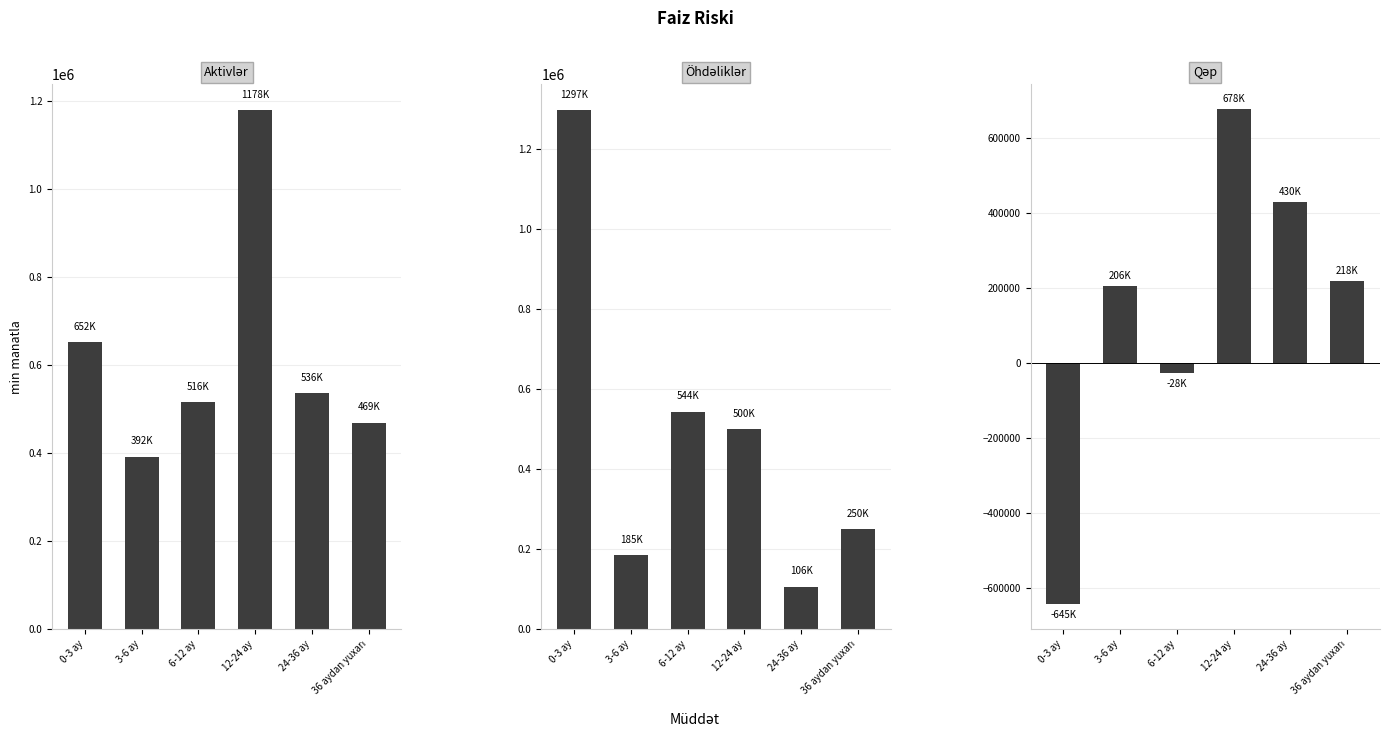

Reading left to right, transcribe all the data shown in this chart.

Aktivlər: 0-3 ay=651825.4	3-6 ay=391633.5	6-12 ay=515864.0	12-24 ay=1177828.0	24-36 ay=536354.1	36 aydan yuxarı=468629.0
Öhdəliklər: 0-3 ay=1296914.4	3-6 ay=185268.2	6-12 ay=543796.0	12-24 ay=499901.8	24-36 ay=106118.0	36 aydan yuxarı=250465.0
Qəp: 0-3 ay=-645089.0	3-6 ay=206365.2	6-12 ay=-27932.0	12-24 ay=677926.2	24-36 ay=430236.1	36 aydan yuxarı=218164.0